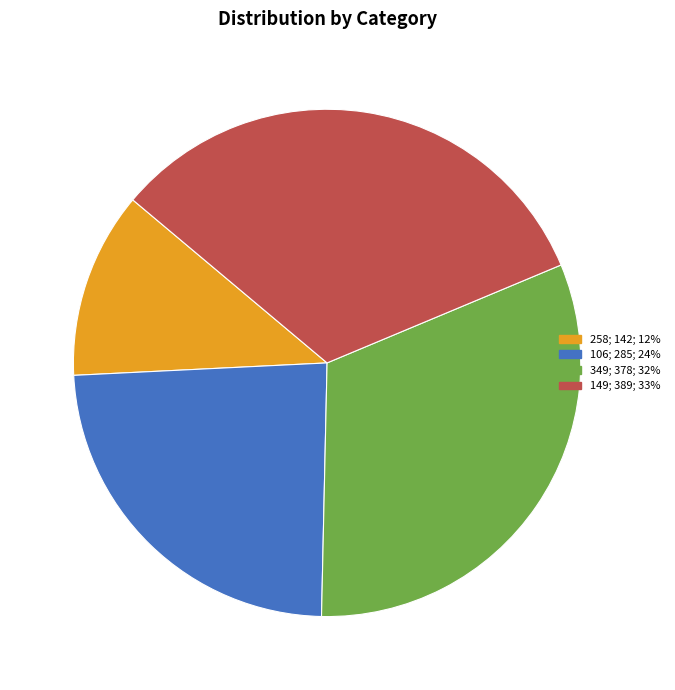

Is the sum of 349; 378; 32% and 106; 285; 24% greater than half?

Yes